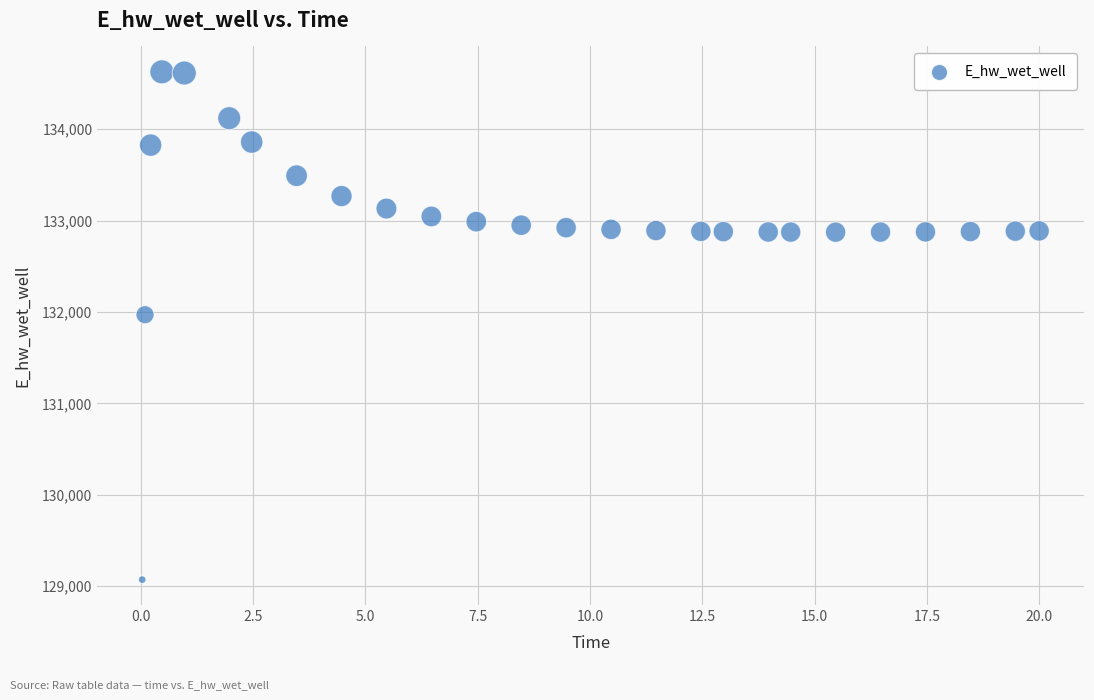

What Y value in the scatter plot is closest to 131848?

131969.8